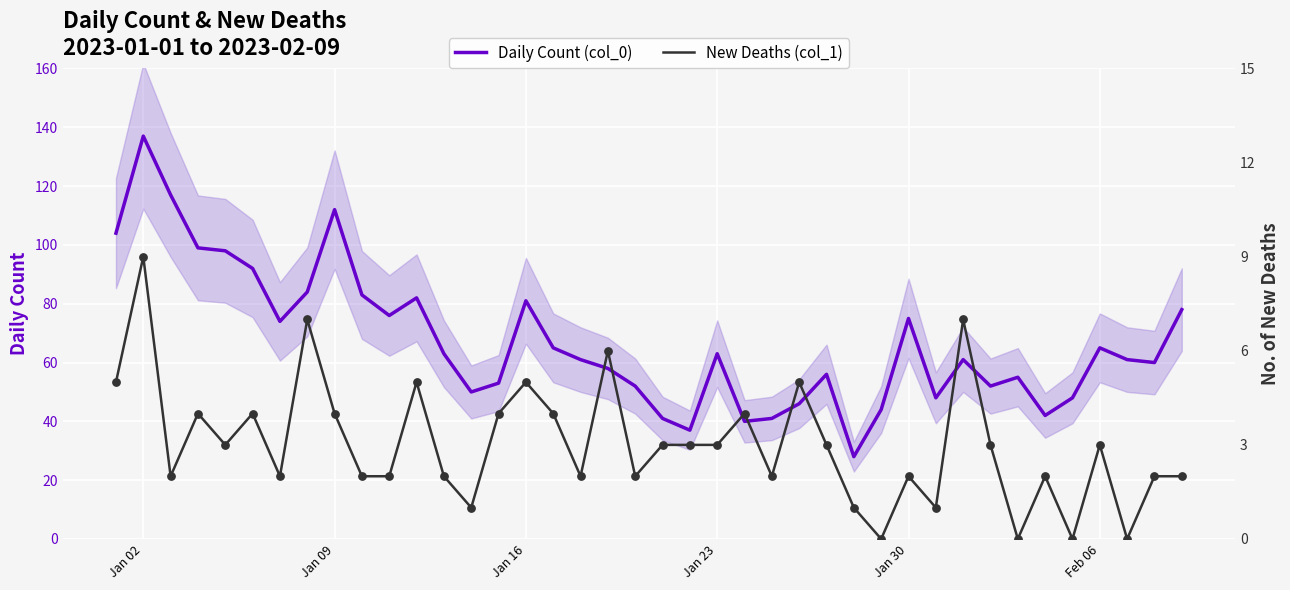

Which series reaches the maximum Y coordinate?

Daily Count (col_0)